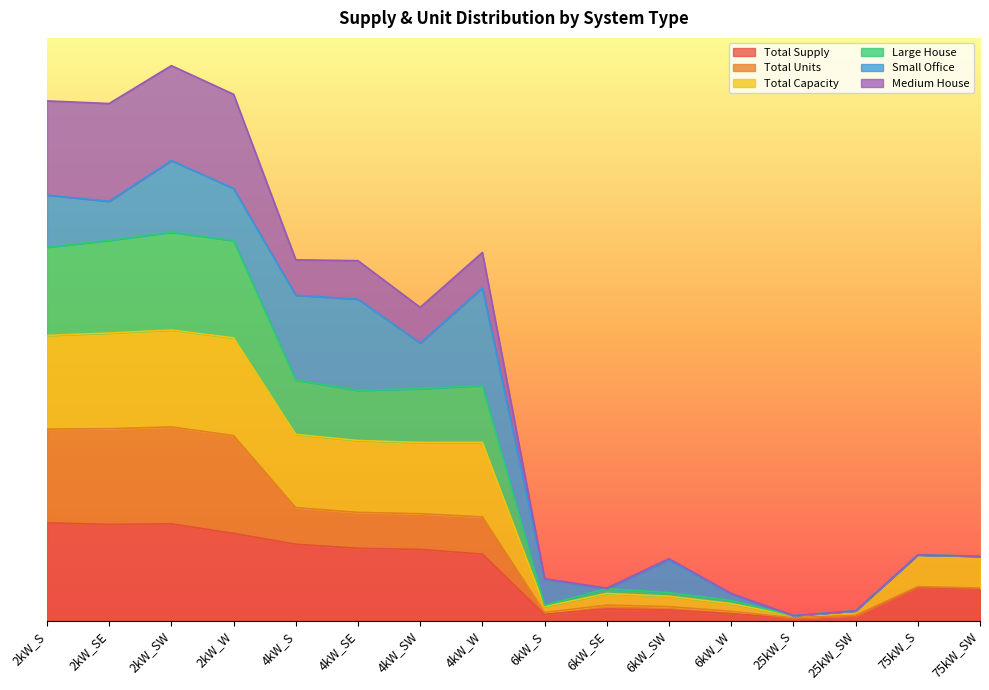

Which label corresponds to the largest value in the chart?

2kW_SW